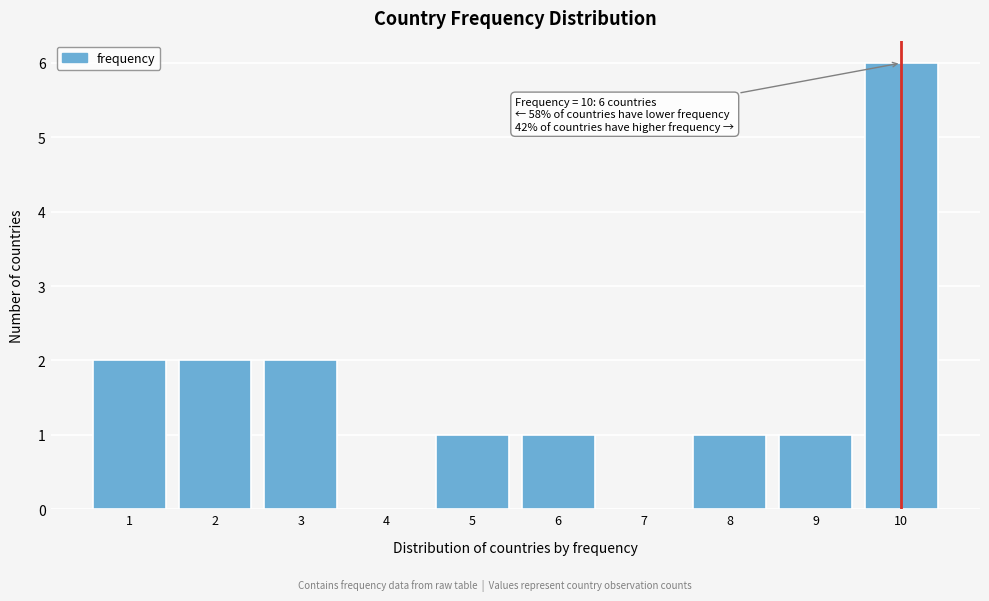

Reading right to left, list all the values displayed in this chart.

10=6	9=1	8=1	7=0	6=1	5=1	4=0	3=2	2=2	1=2